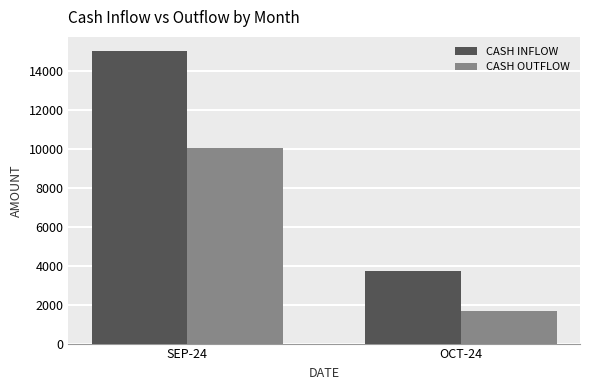

What is the value of the CASH INFLOW bar at the 2nd from the left?

3750.0